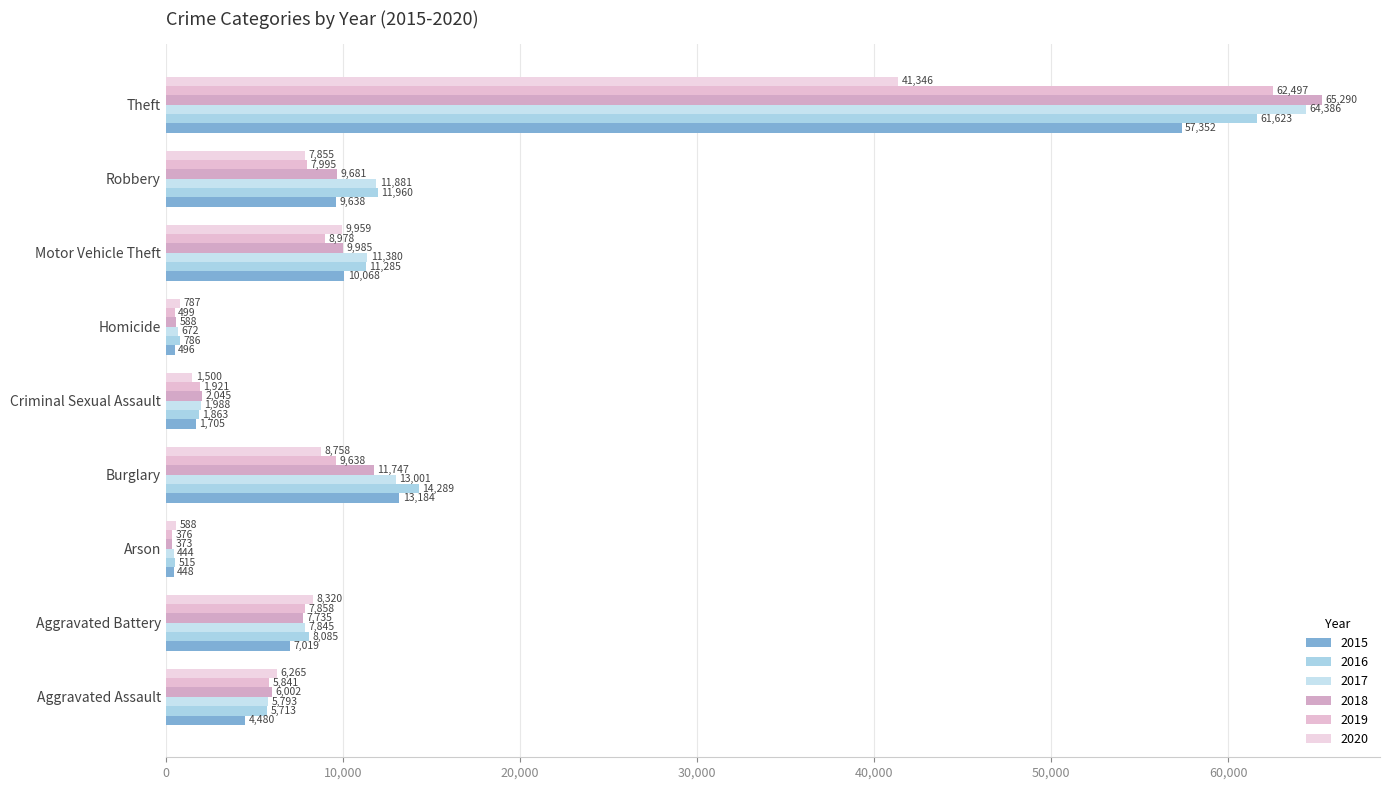

What is the approximate value of 2020 at Aggravated Assault?

6265